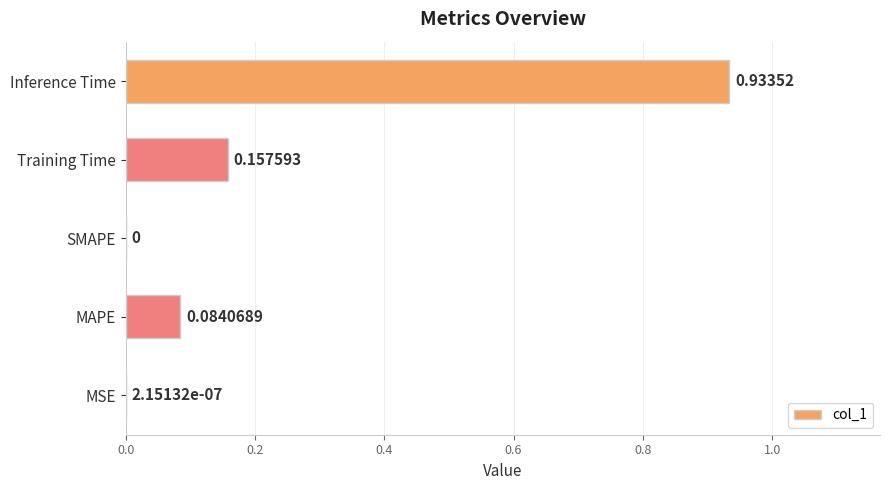

Which label corresponds to the largest value in the chart?

Inference Time